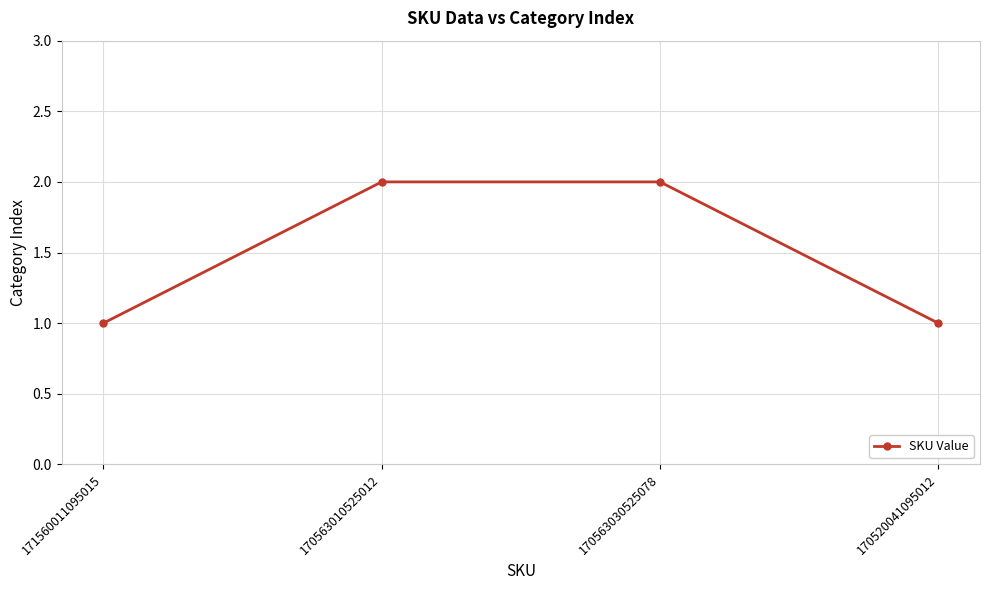

What position from the left is 171560011095015?

1